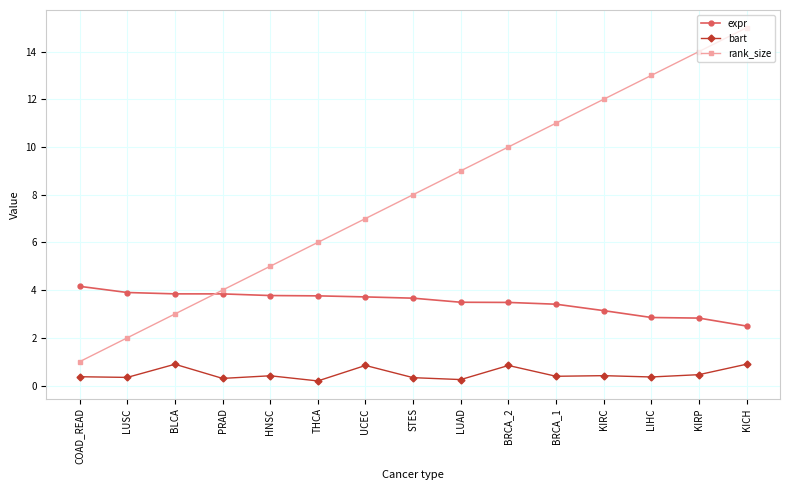

What are all the series names shown in the legend?

expr, bart, rank_size